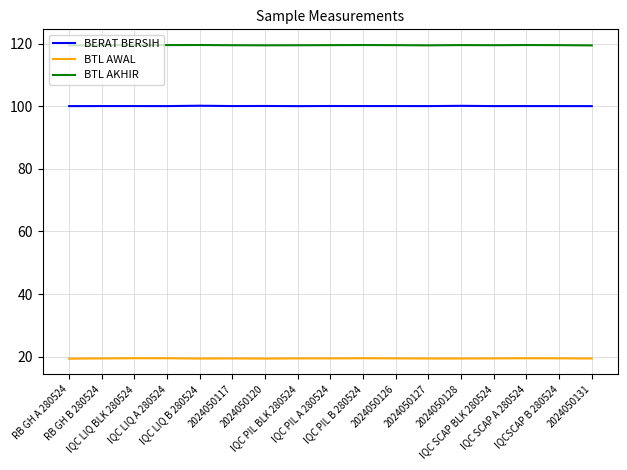

What is the approximate value of BTL AWAL at IQC LIQ A 280524?

19.5